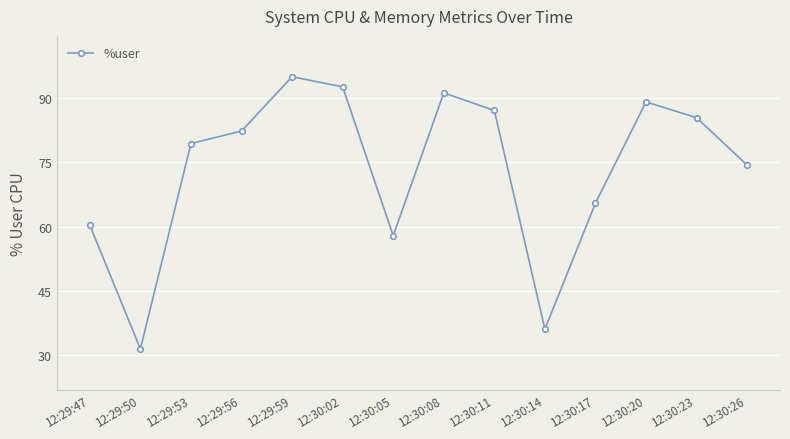

Is this an area chart (filled region under the line)?

No